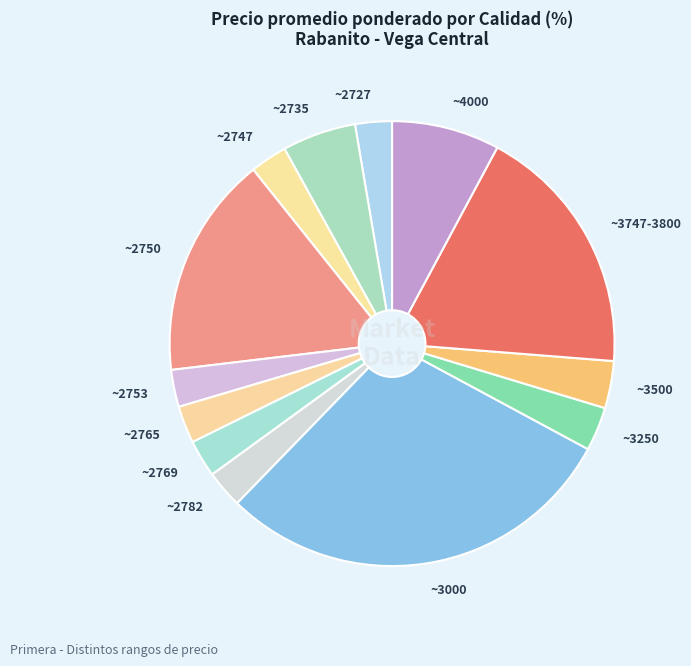

Between ~3000 and ~2782, which is larger?

~3000